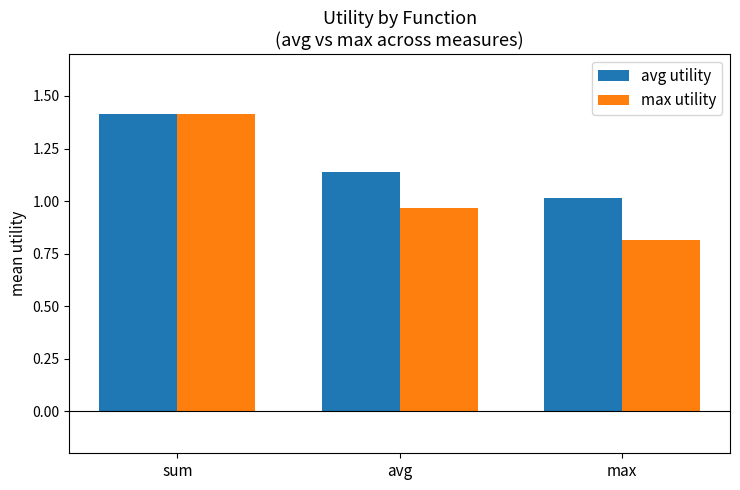

True or false: avg utility has a value of 1.5 at max.

False